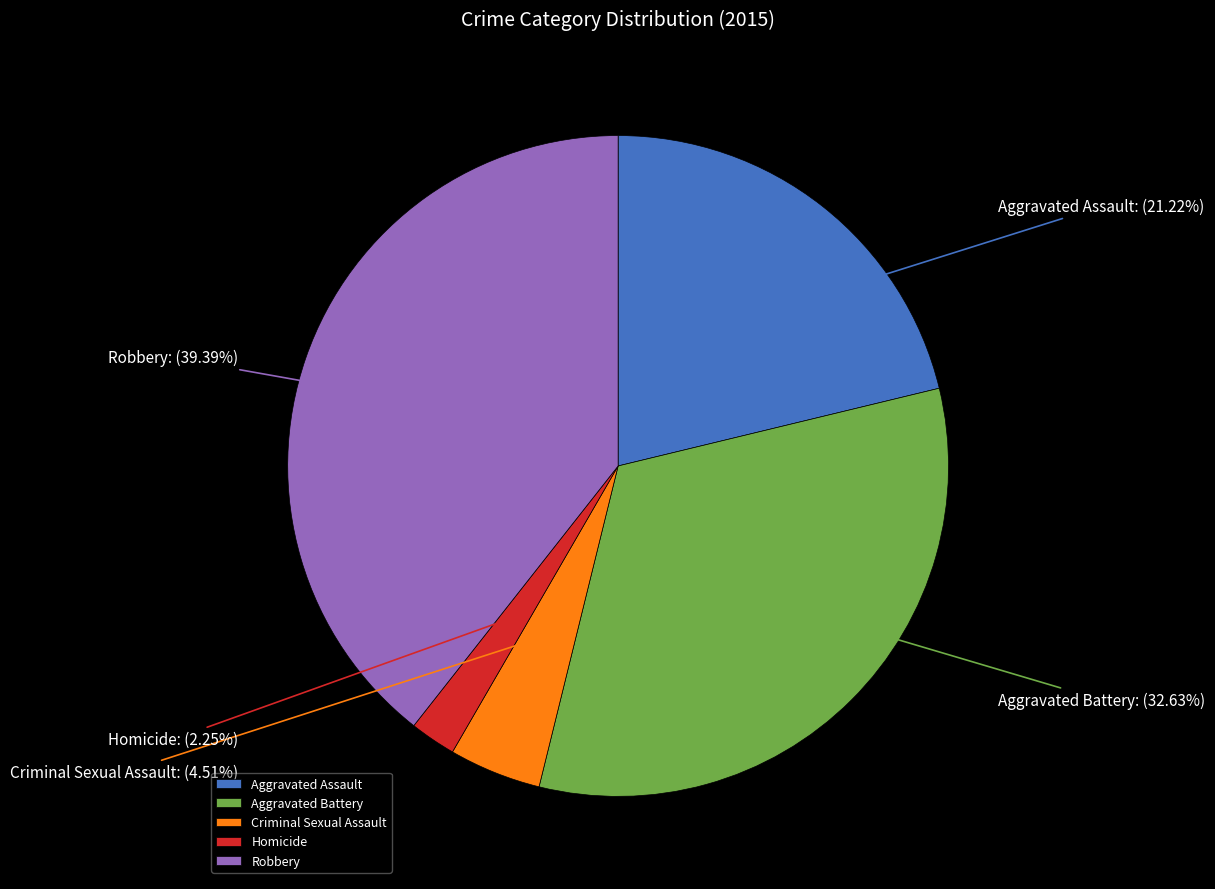

Which category has the smallest portion of the pie?

Homicide